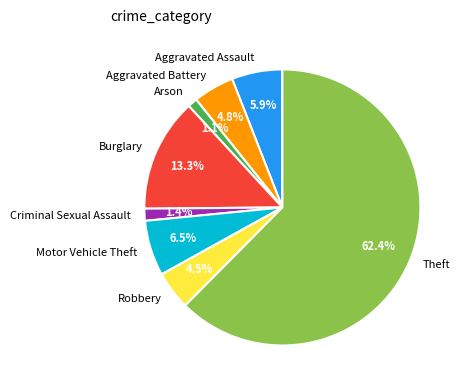

Which has a higher value, Aggravated Battery or Criminal Sexual Assault?

Aggravated Battery